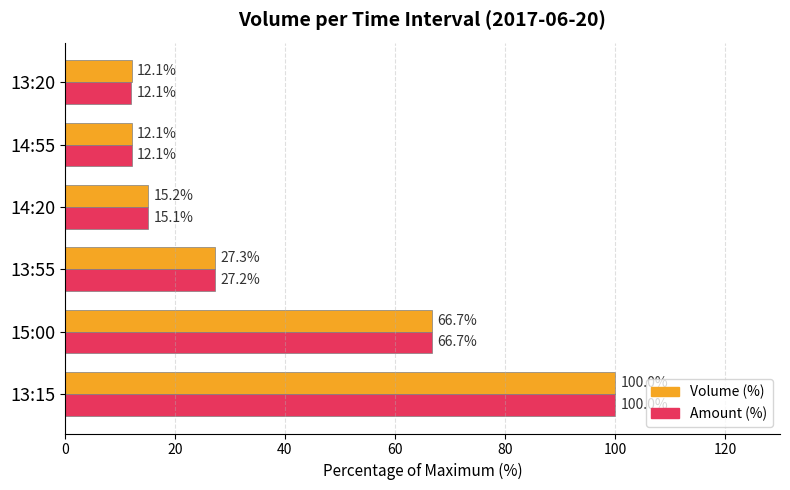

Is the value of Amount (%) at 14:20 greater than the value of Volume (%) at 14:20?

No